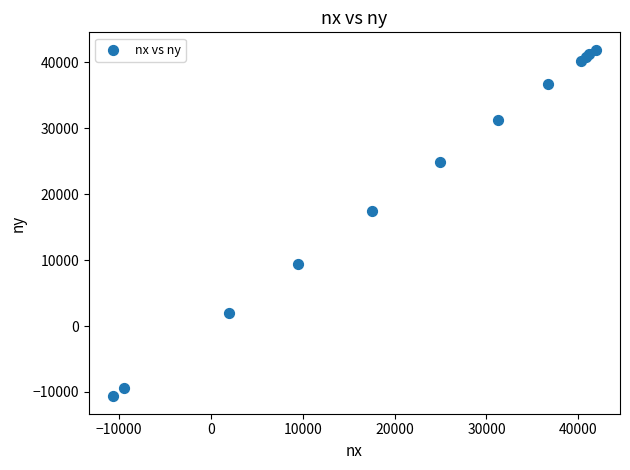

What Y value in the scatter plot is closest to 15621?

17492.2